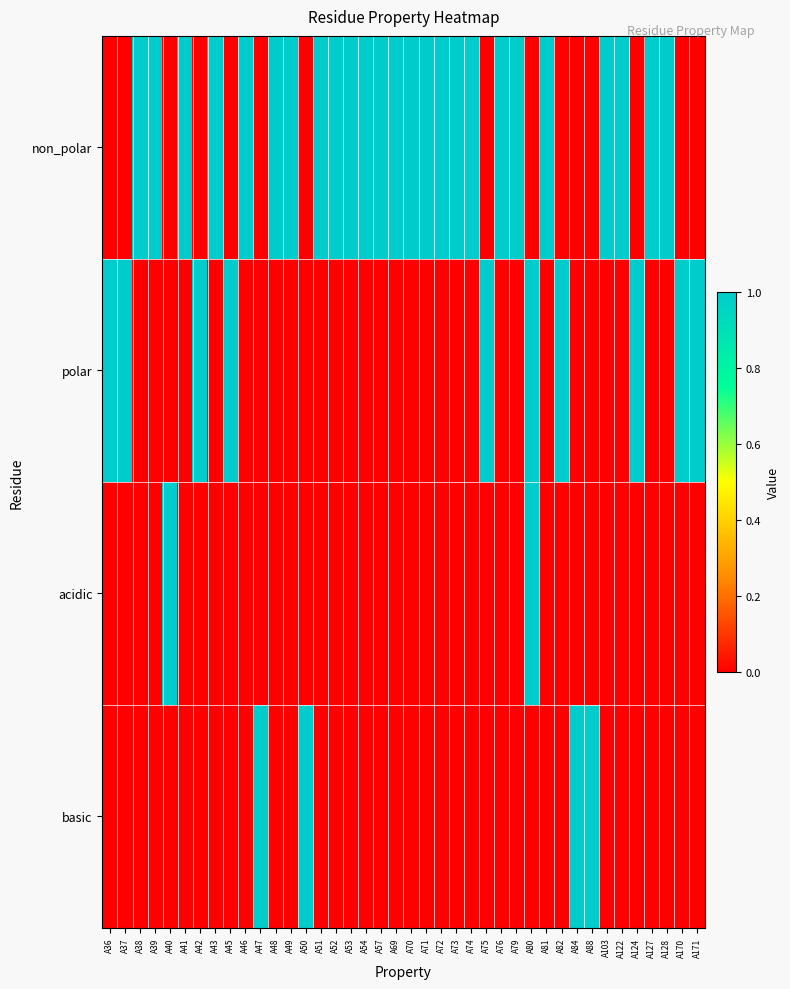

Which has a higher value, A38 or A39?

A38